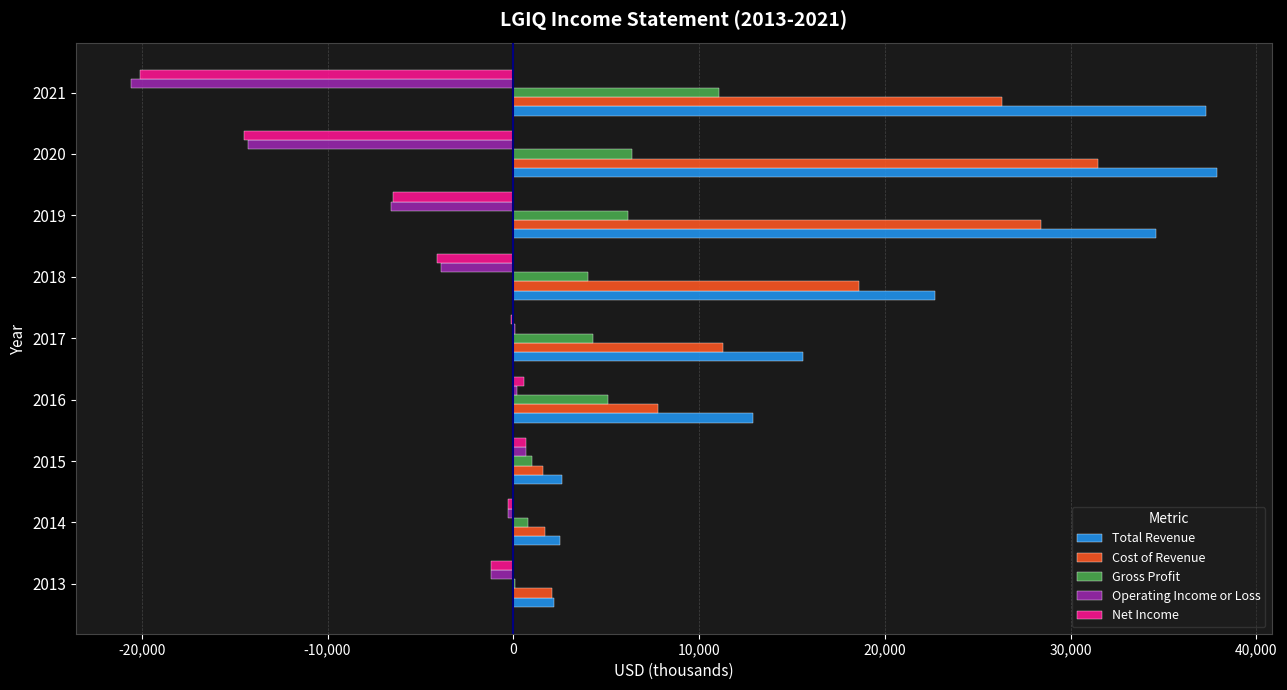

The value of Total Revenue at 2018 is 40466. True or false?

False